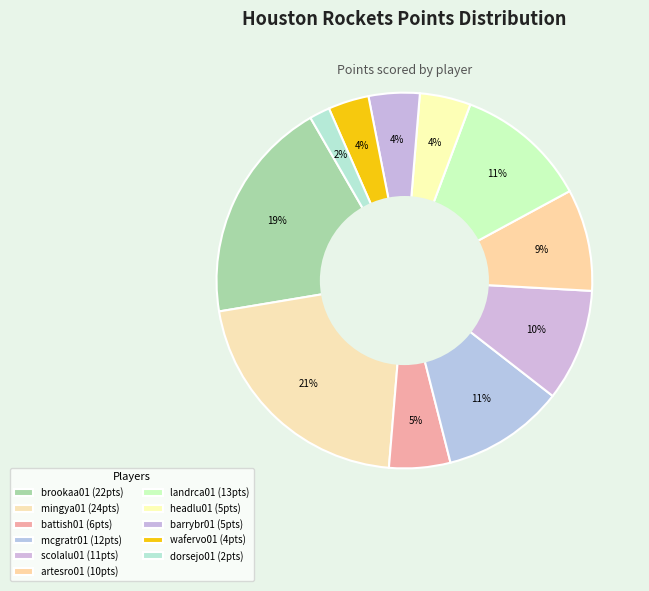

To the nearest percent, what percentage of the pie is headlu01?

4%